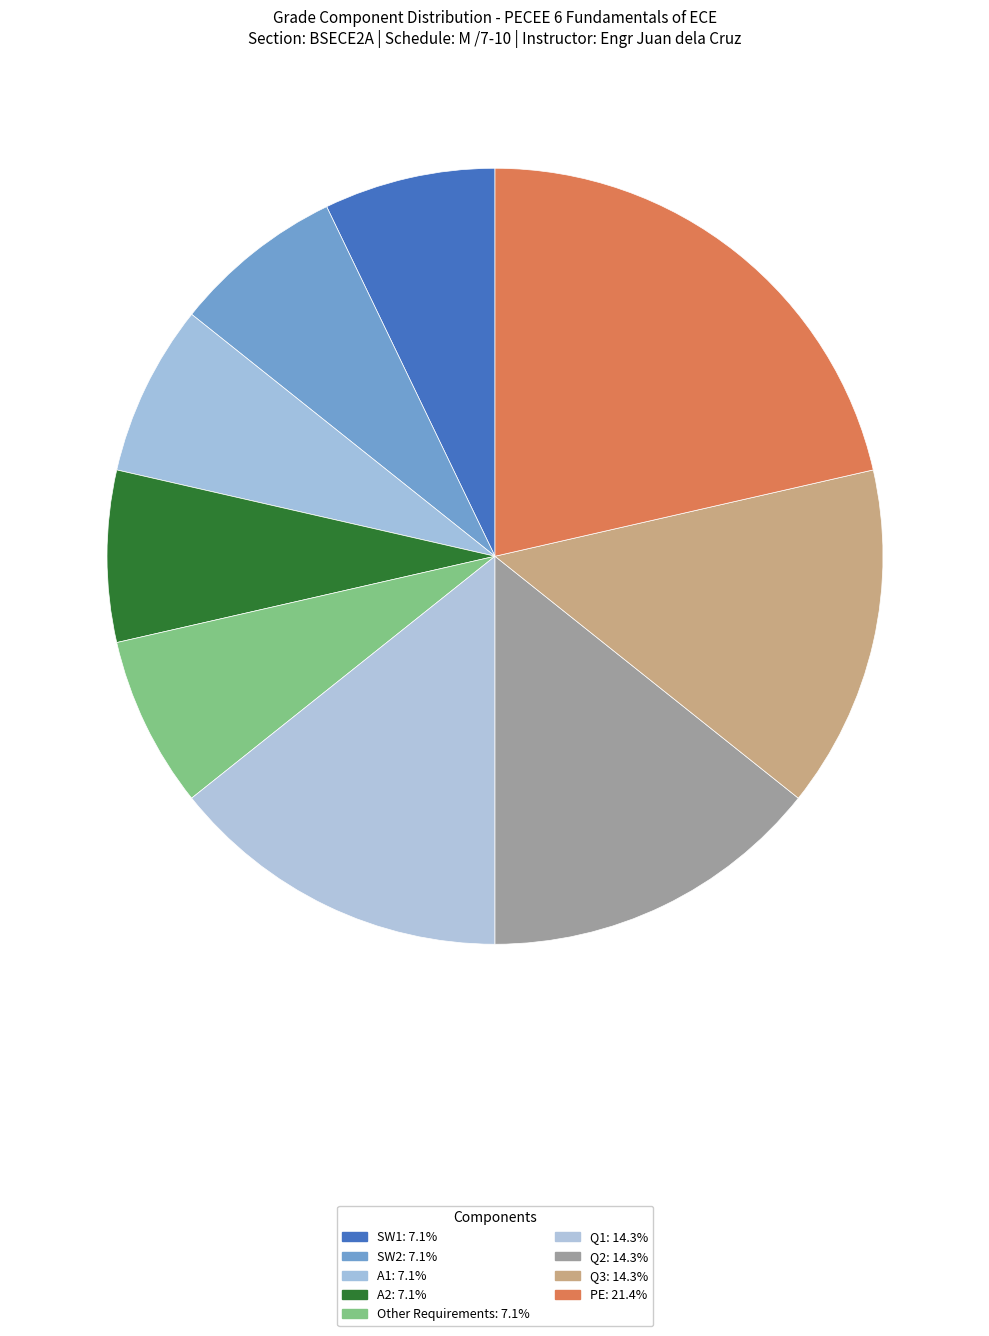

How many slices are in this pie chart?

9